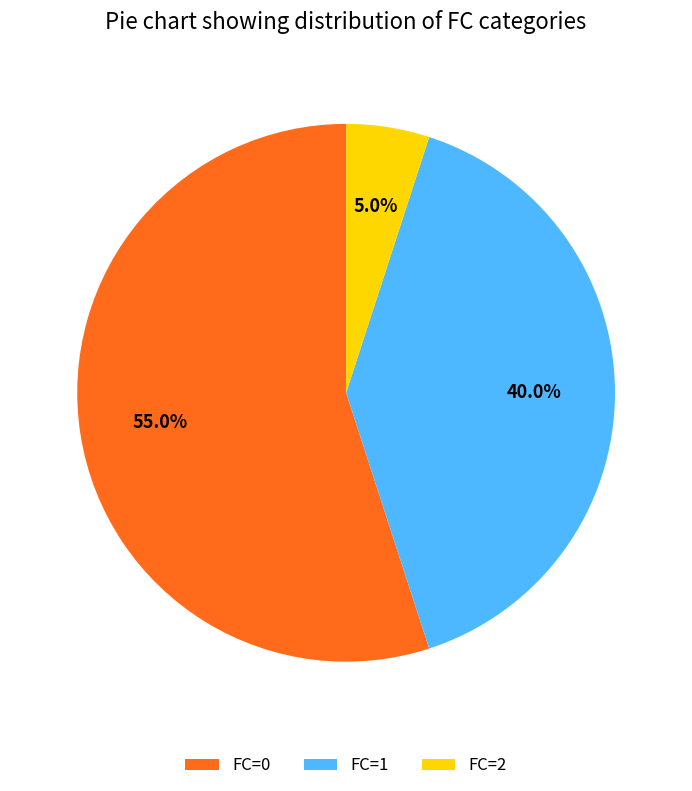

How many segments does this pie chart have?

3